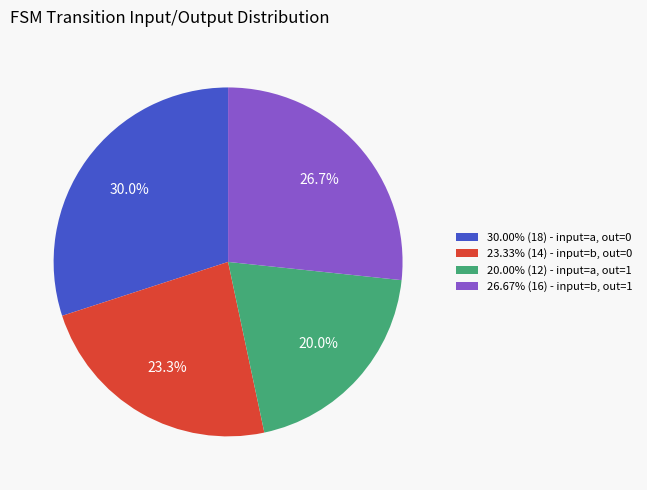

Is there any slice that represents more than half of the pie?

No